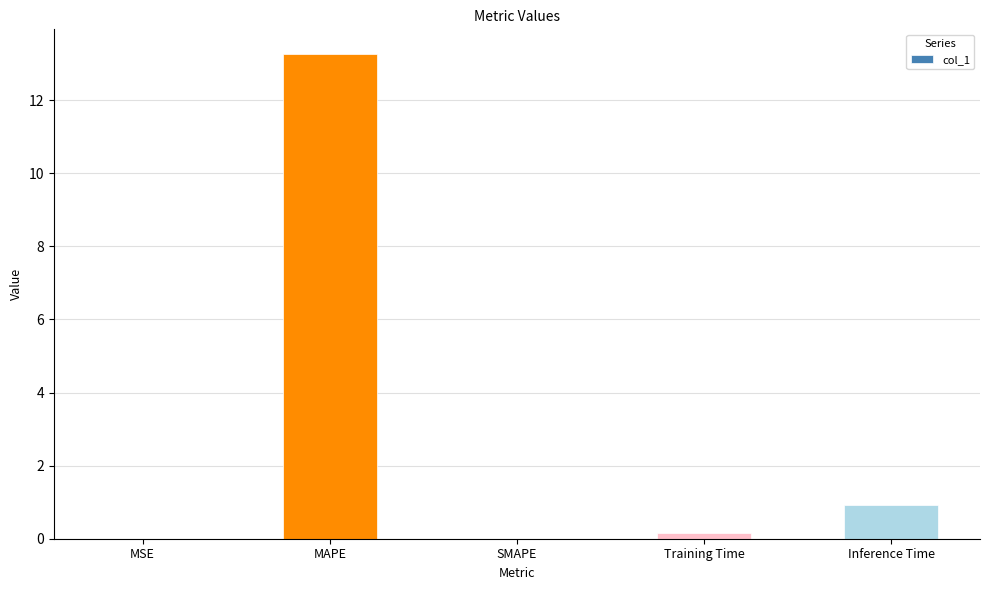

What is the sum of all values?

14.4